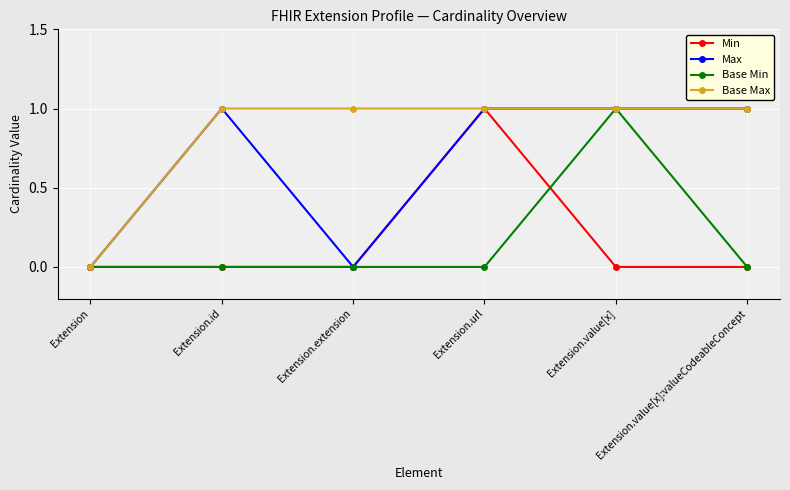

What is the spread (max minus min) of values at Extension.url?

1